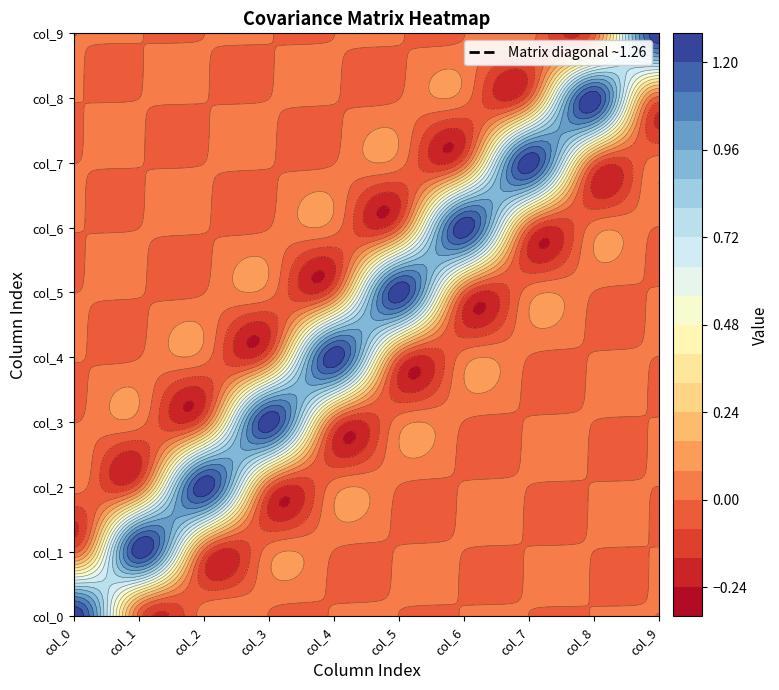

List the labels in order of col_7 value, largest first.

col_7, col_9, col_5, col_3, col_1, col_0, col_2, col_4, col_6, col_8